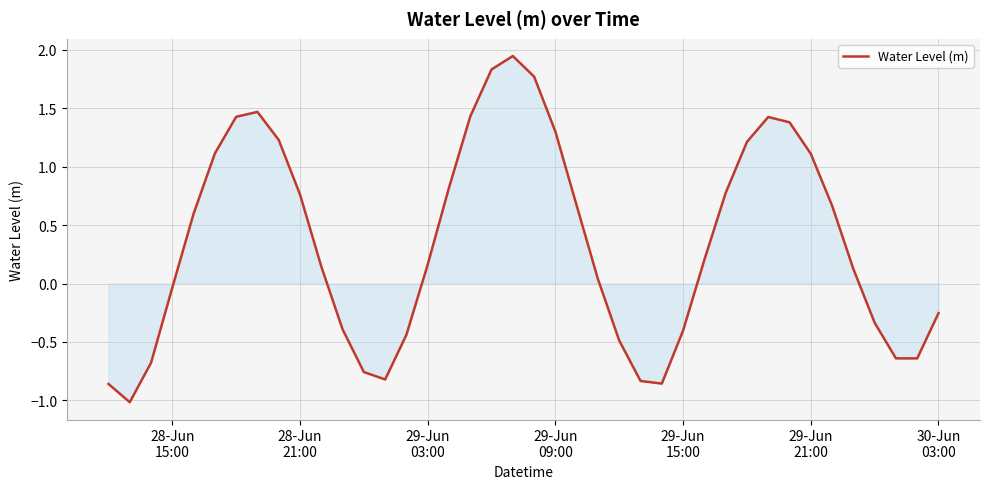

What is the difference between the maximum and minimum values?

3.0